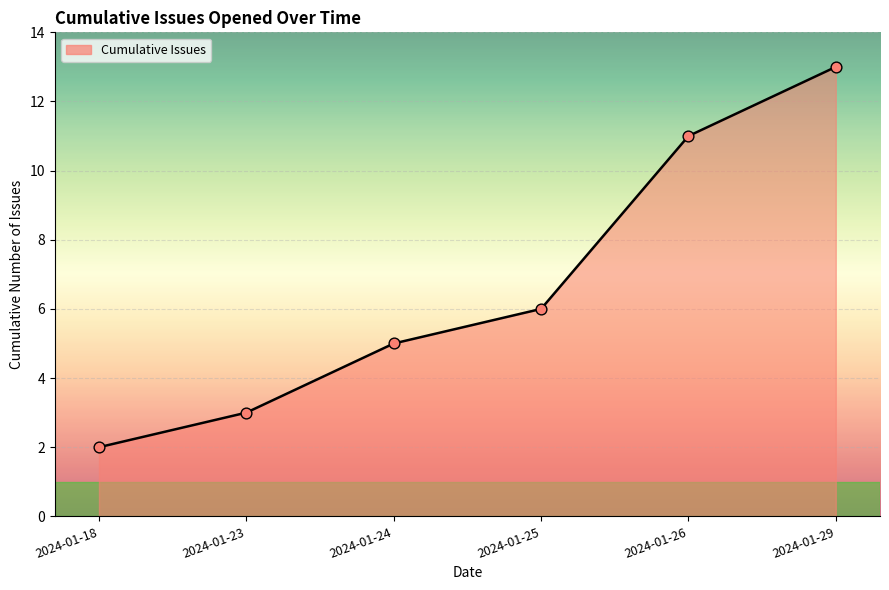

What is the ratio of the value at 2024-01-24 to the value at 2024-01-29?

0.4